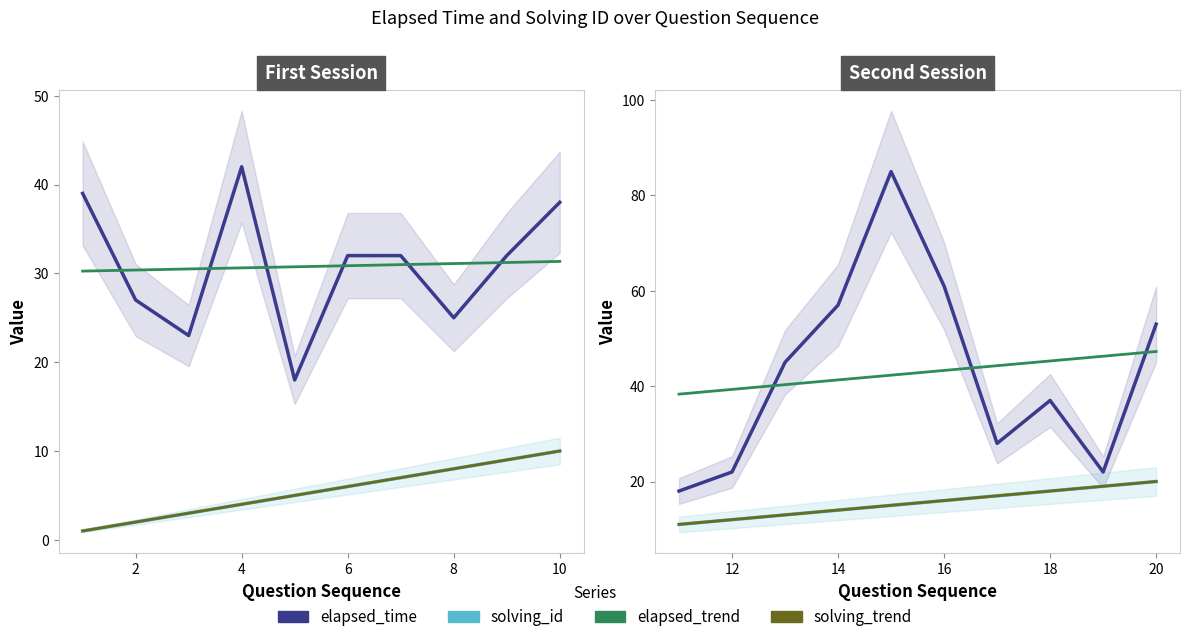

Does the chart have visible grid lines?

No